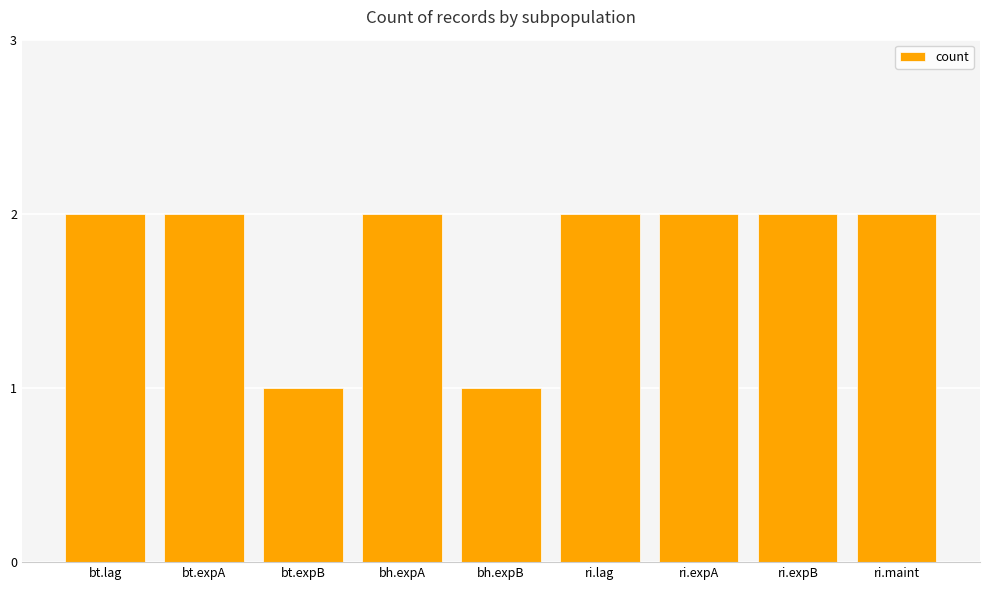

How many data points does each series have?

9